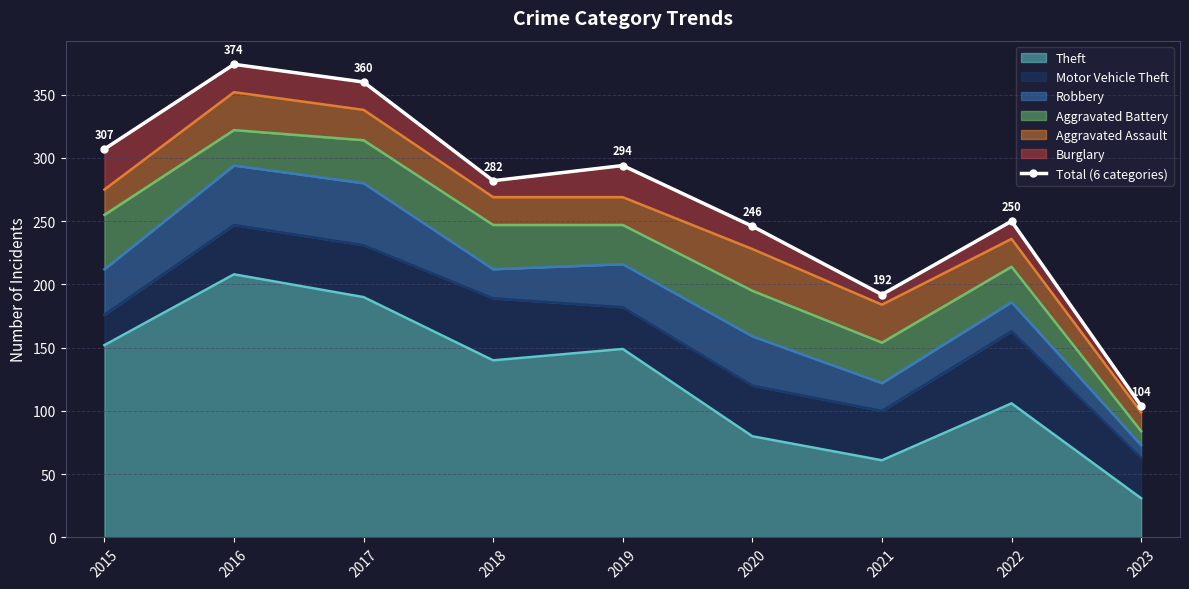

True or false: the data shows 360 at 2017.

True